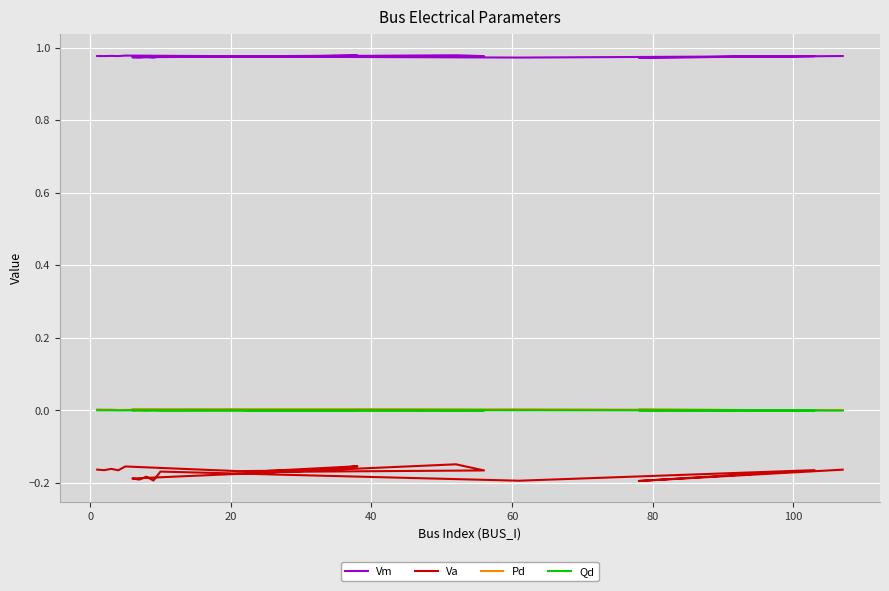

How many lines are shown in the chart?

4